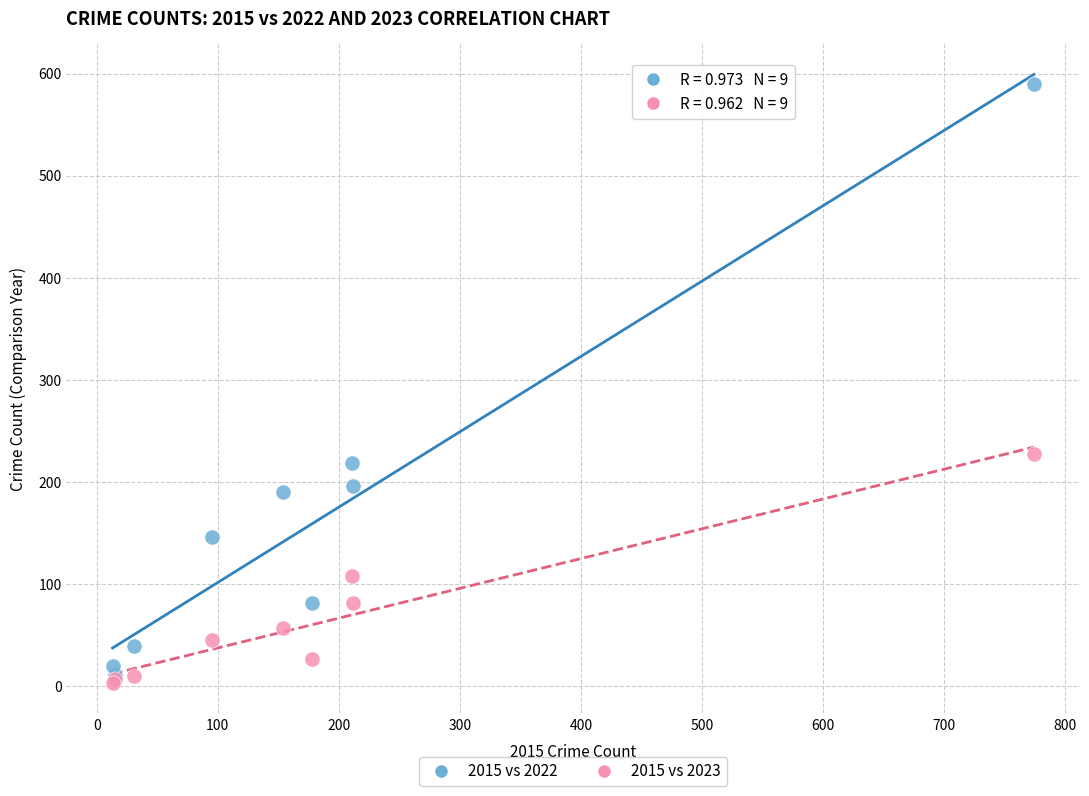

In the 2015 vs 2023 series, what Y value is closest to 115?

108